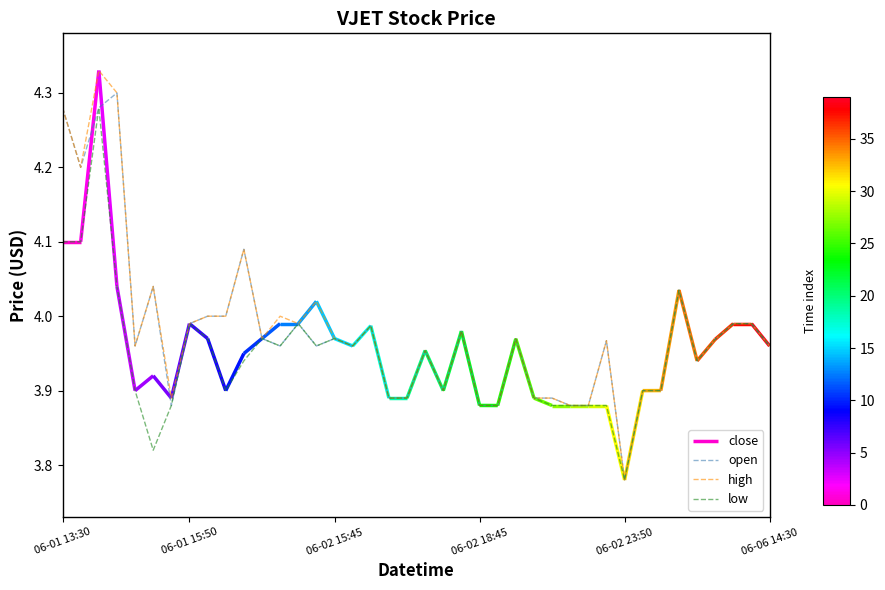

True or false: high has a value of 1.7 at 06-06 14:30.

False